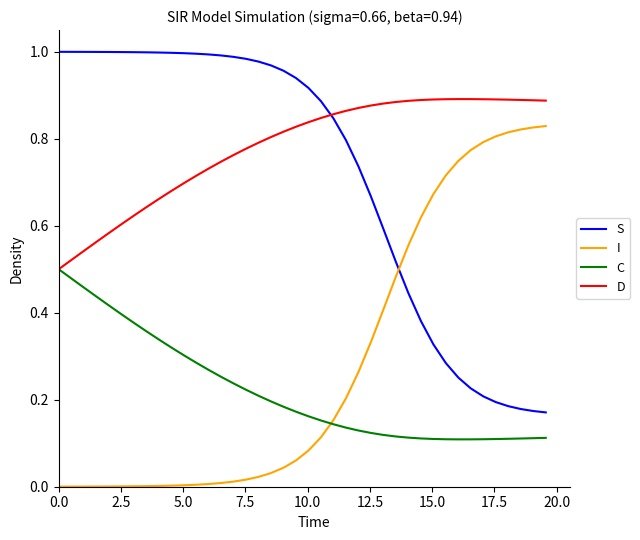

Rank the series by their maximum value, from highest to lowest.

S, D, I, C